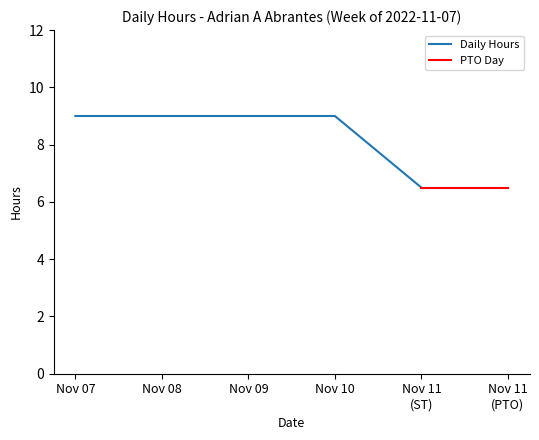

The value at 2022-11-11 PTO is 9.2. True or false?

False